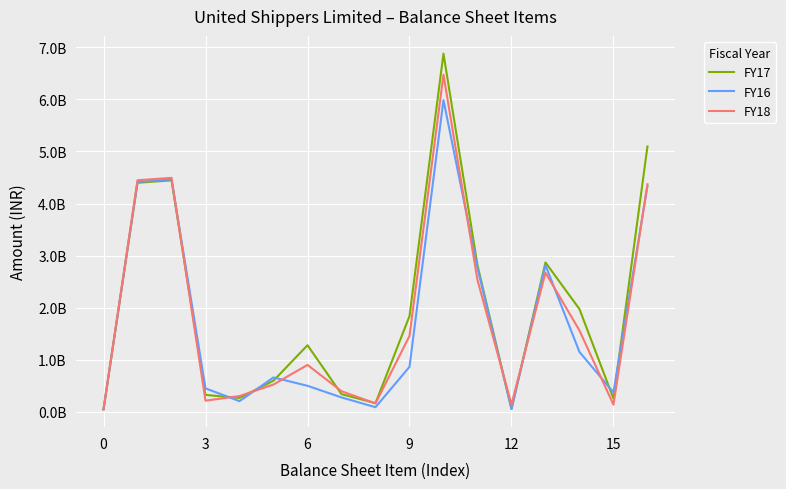

In FY17, how many points are higher than both neighbors (excluding endpoints)?

4